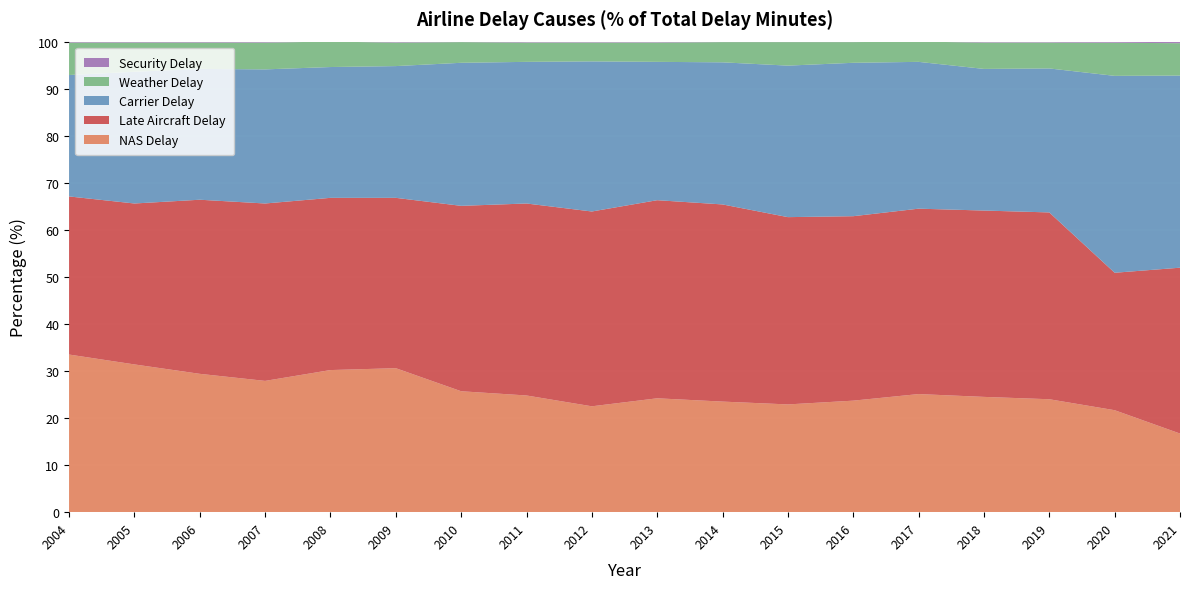

Reading right to left, transcribe all the data shown in this chart.

NAS Delay: 2021=16.7	2020=21.7	2019=24.0	2018=24.5	2017=25.1	2016=23.7	2015=22.9	2014=23.5	2013=24.2	2012=22.5	2011=24.8	2010=25.7	2009=30.6	2008=30.2	2007=27.9	2006=29.4	2005=31.4	2004=33.5
Late Aircraft Delay: 2021=35.2	2020=29.2	2019=39.7	2018=39.6	2017=39.4	2016=39.2	2015=39.8	2014=41.9	2013=42.1	2012=41.4	2011=40.8	2010=39.4	2009=36.2	2008=36.6	2007=37.7	2006=37.0	2005=34.2	2004=33.6
Carrier Delay: 2021=40.8	2020=41.8	2019=30.6	2018=30.1	2017=31.2	2016=32.6	2015=32.2	2014=30.2	2013=29.4	2012=31.9	2011=30.1	2010=30.4	2009=28.0	2008=27.8	2007=28.5	2006=27.8	2005=28.0	2004=25.8
Weather Delay: 2021=6.9	2020=7.0	2019=5.5	2018=5.6	2017=4.3	2016=4.4	2015=5.0	2014=4.3	2013=4.1	2012=4.0	2011=4.1	2010=4.4	2009=5.0	2008=5.4	2007=5.7	2006=5.6	2005=6.2	2004=6.9
Security Delay: 2021=0.3	2020=0.2	2019=0.1	2018=0.1	2017=0.1	2016=0.1	2015=0.1	2014=0.1	2013=0.1	2012=0.1	2011=0.1	2010=0.2	2009=0.1	2008=0.1	2007=0.2	2006=0.3	2005=0.2	2004=0.3